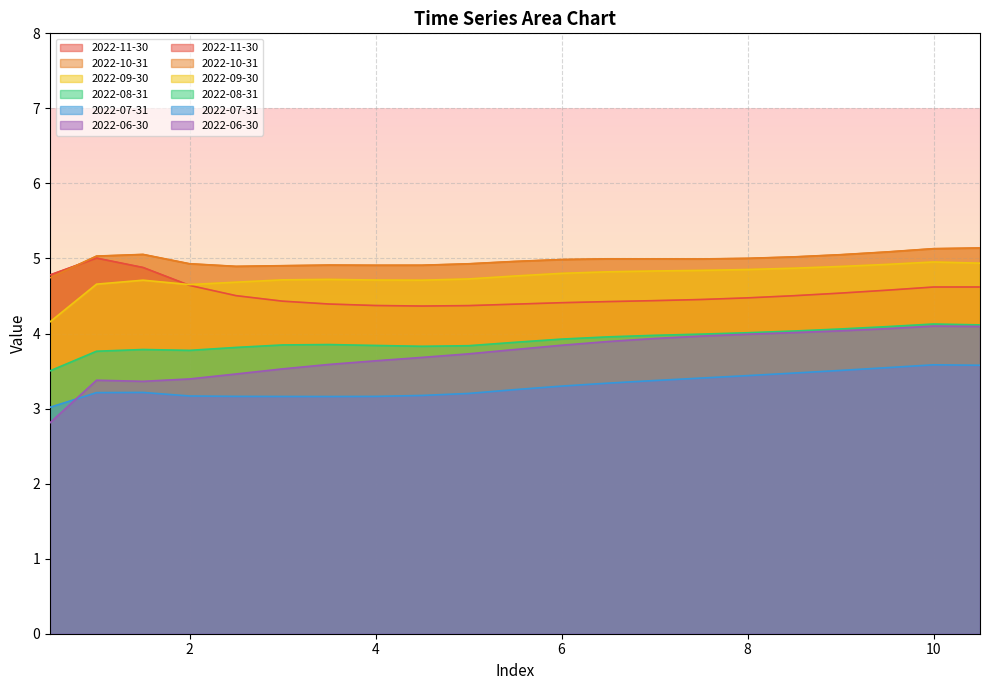

Read the 2022-08-31 value at 3.0.

3.8